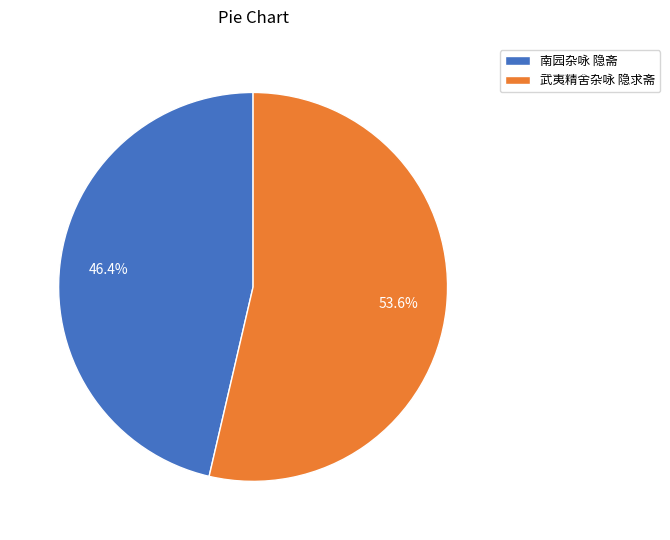

How many segments does this pie chart have?

2